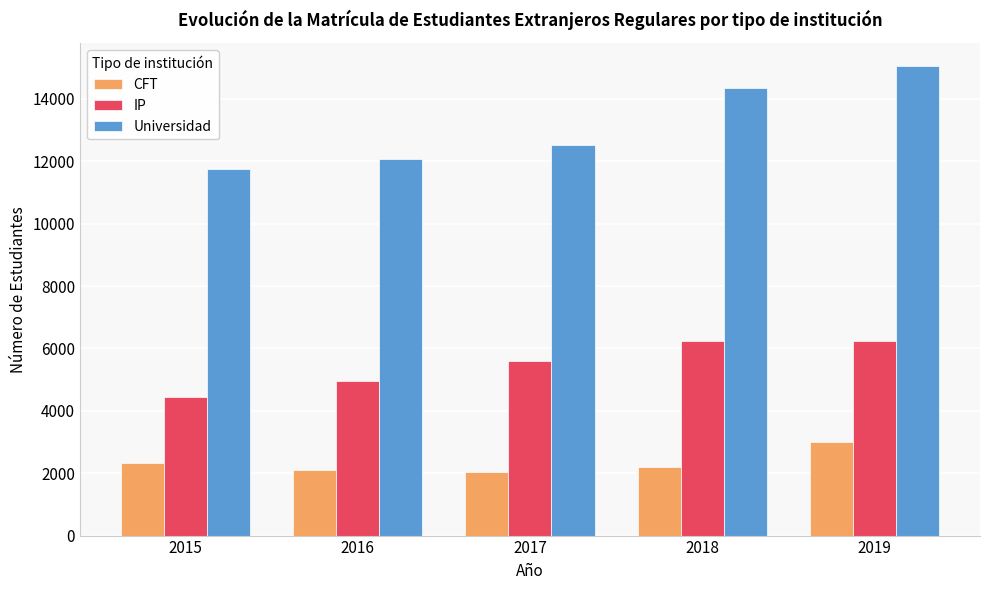

True or false: IP has a value of 6239 at 2019.

True